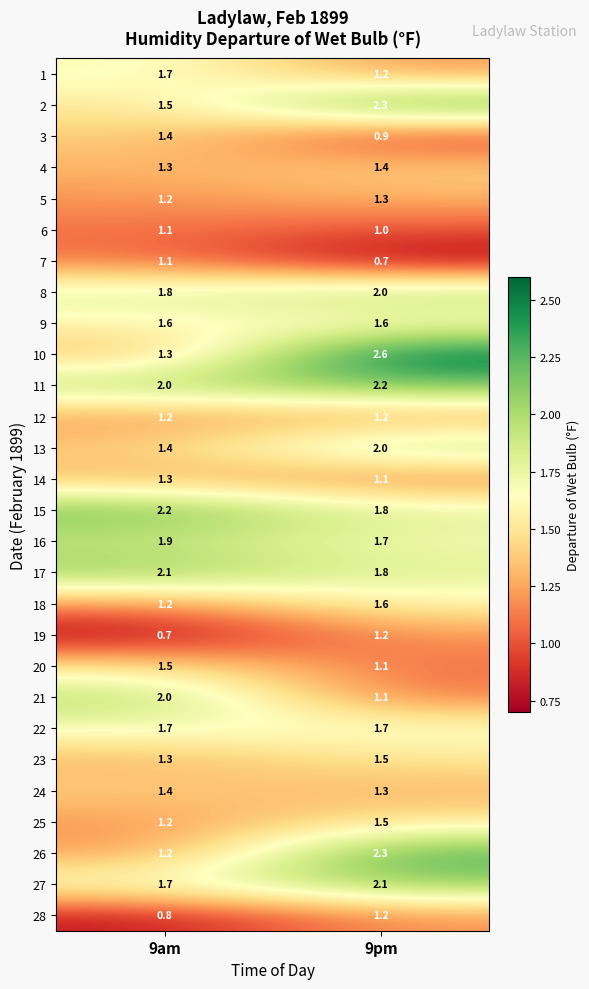

What is the difference between the maximum and minimum values in the 27 series?

0.4